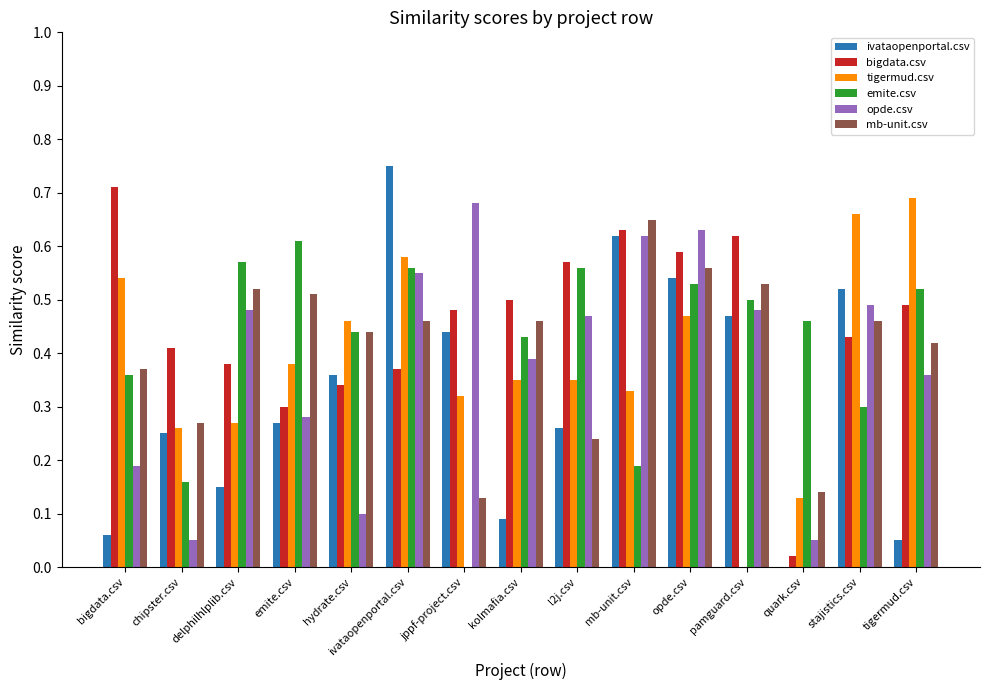

The tigermud.csv series shows 0.2 at ivataopenportal.csv. True or false?

False